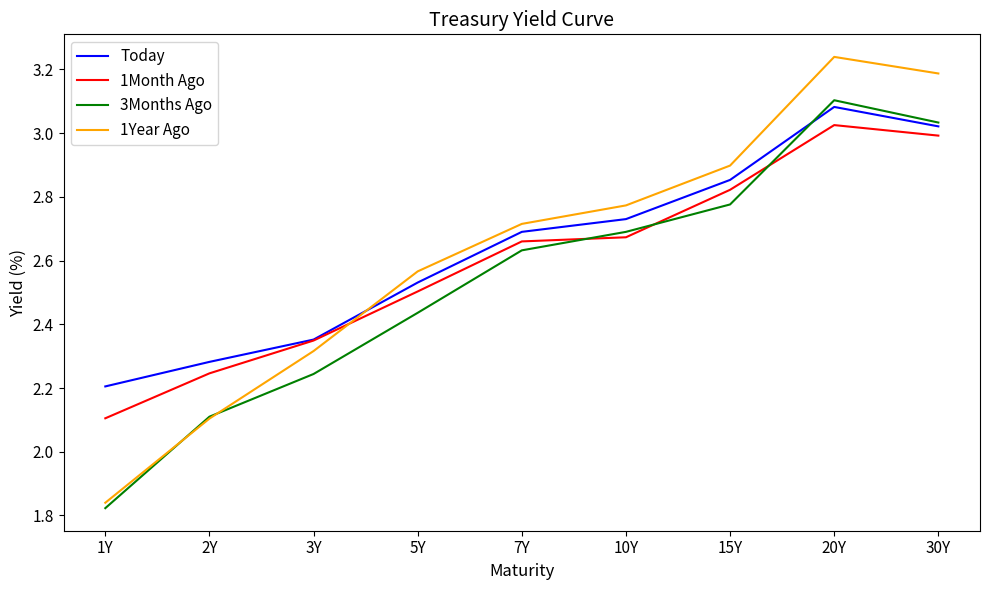

Is it true that 1Month Ago equals 3.7 at 2Y?

False